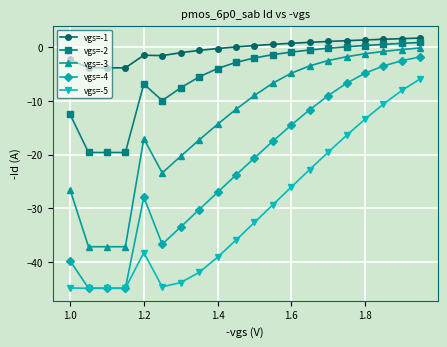

List the series in order of their overall mean, highest first.

vgs=-1, vgs=-2, vgs=-3, vgs=-4, vgs=-5